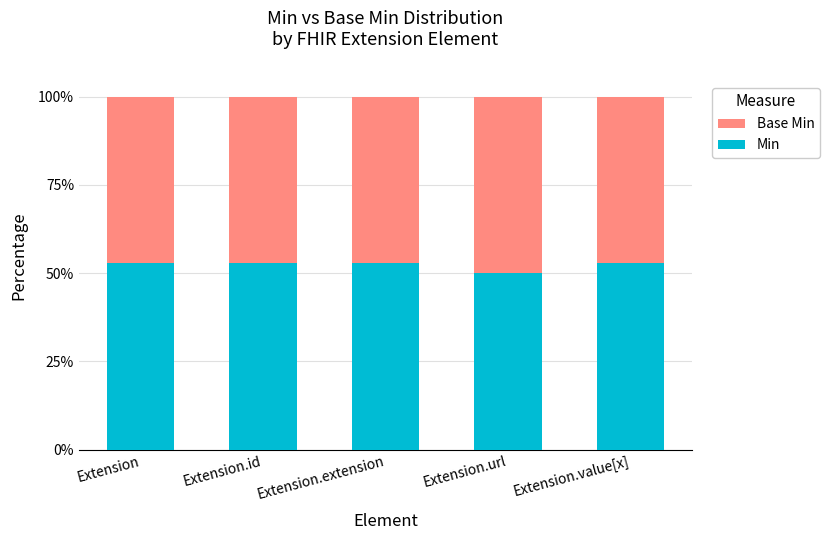

What is the total value across all series at Extension.value[x]?

100